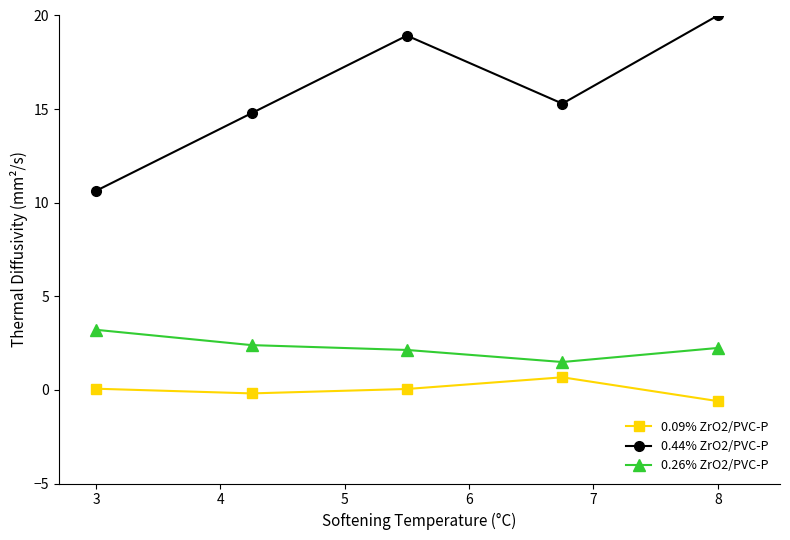

How many series are shown in this chart?

3